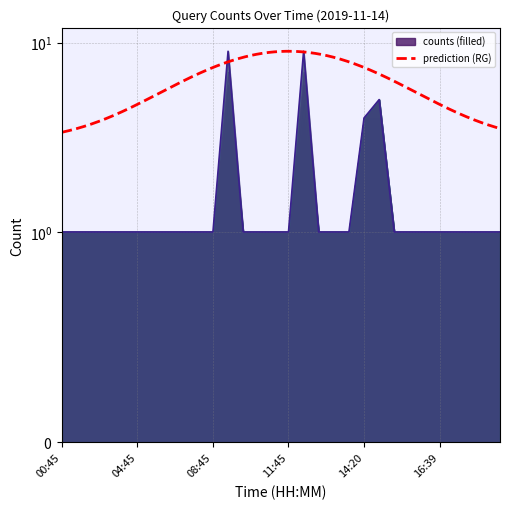

Between 14:20 and 09:45, which is larger?

14:20